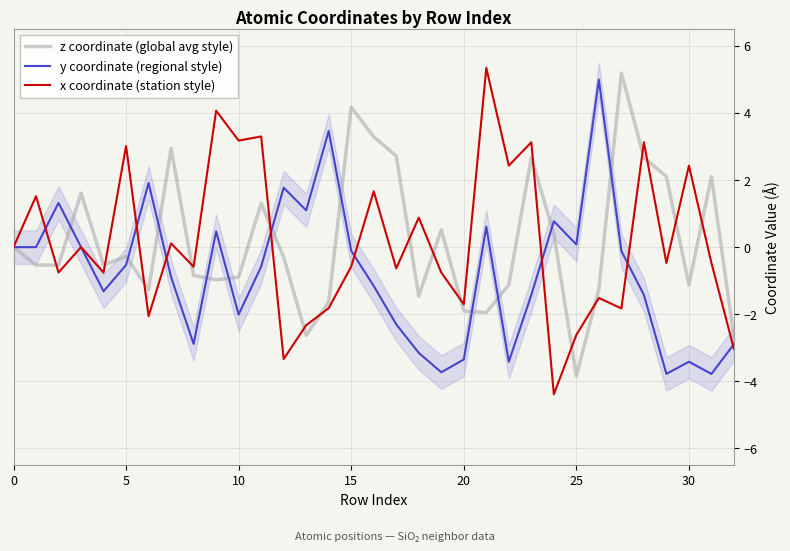

Which series ends up on top after the final intersection of z coordinate (global avg style) and x coordinate (station style)?

z coordinate (global avg style)